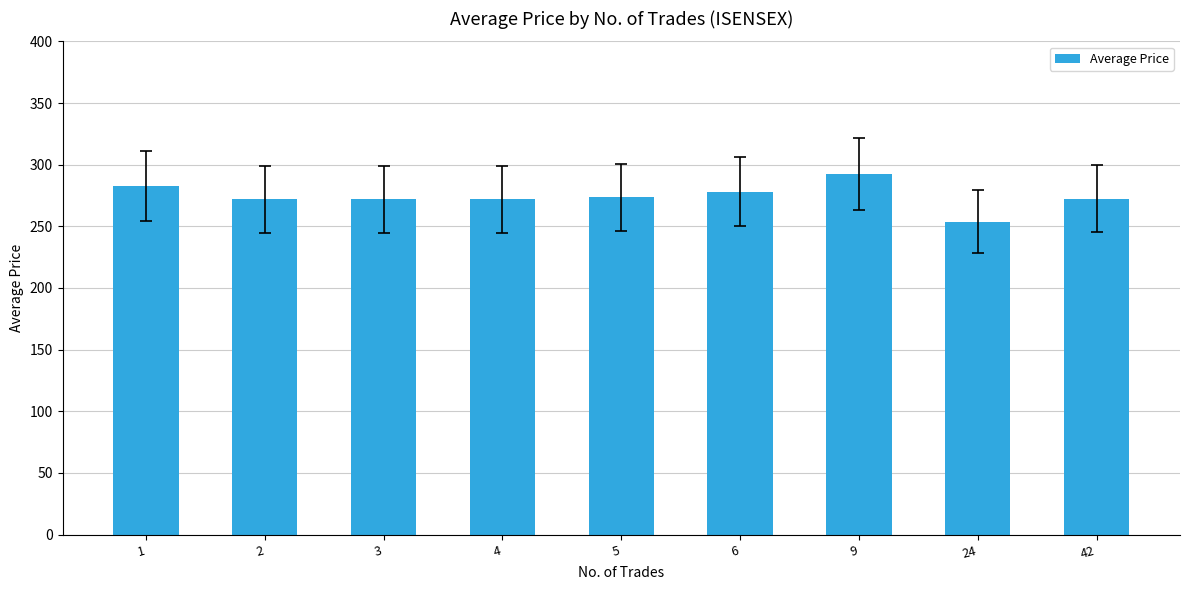

How many values are below 272?

1